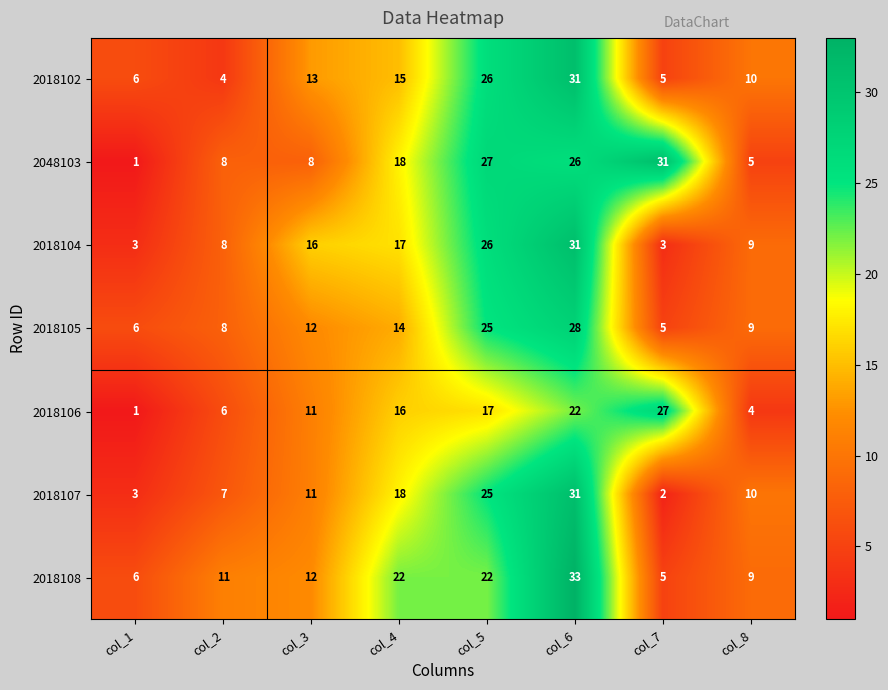

Which series has the largest range (max minus min)?

2048103